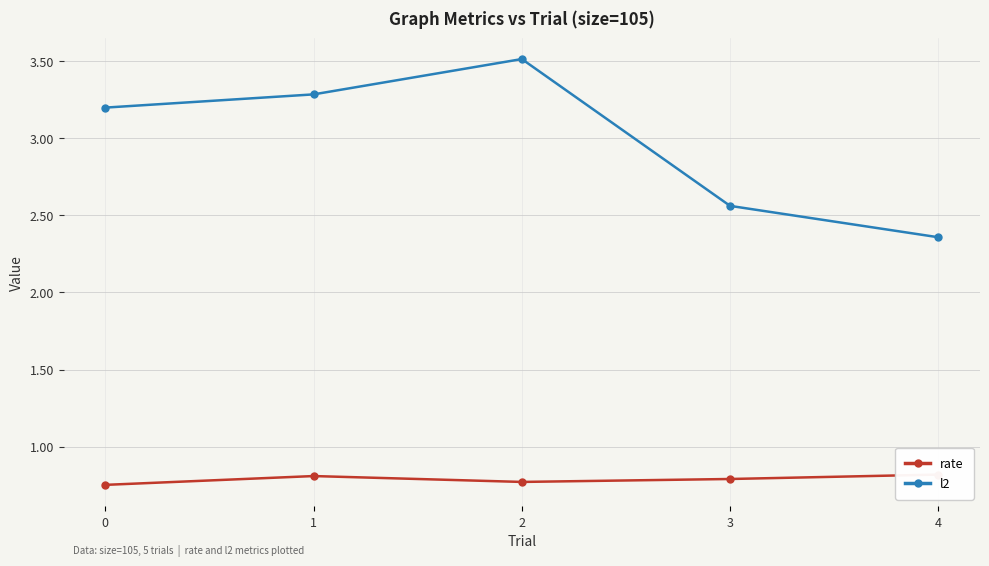

How many distinct data groups are displayed?

2